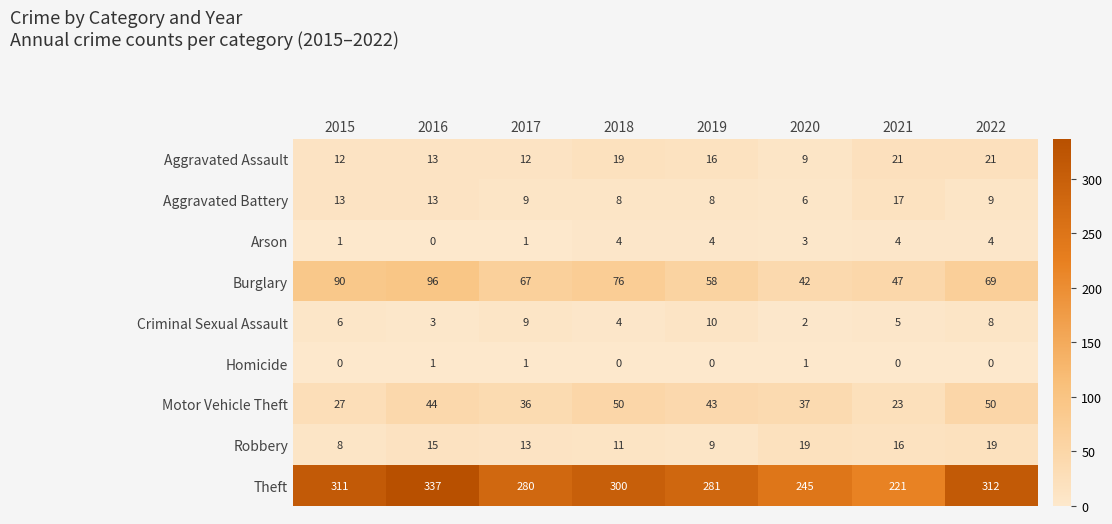

Where is Robbery nearest to the value 13?

2017